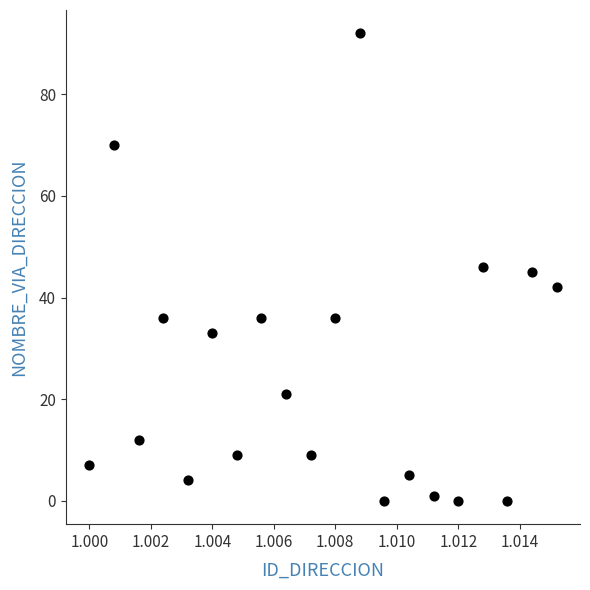

What is the range of Y values (max minus min)?

92